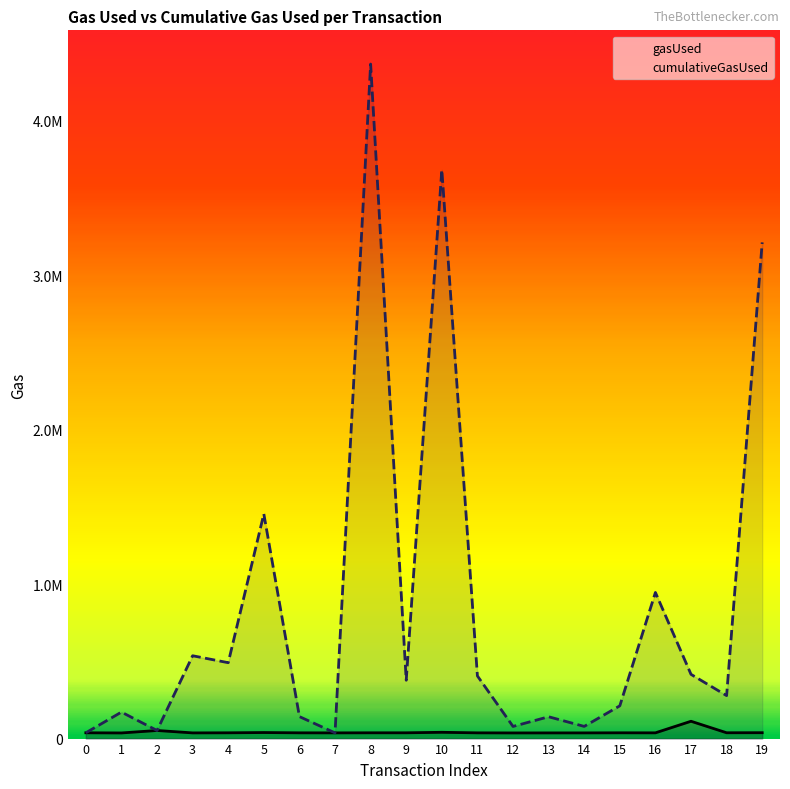

True or false: gasUsed and cumulativeGasUsed intersect in this chart.

False